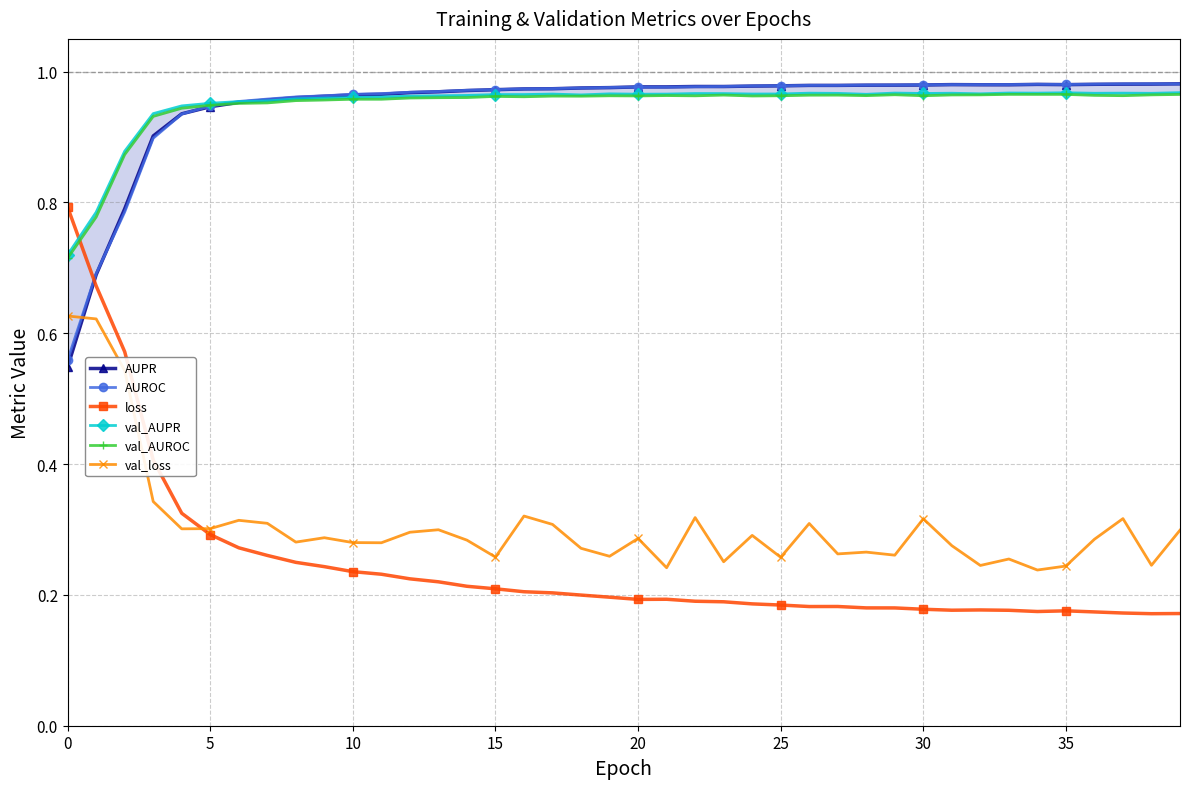

Where is the first local maximum for AUPR?

22